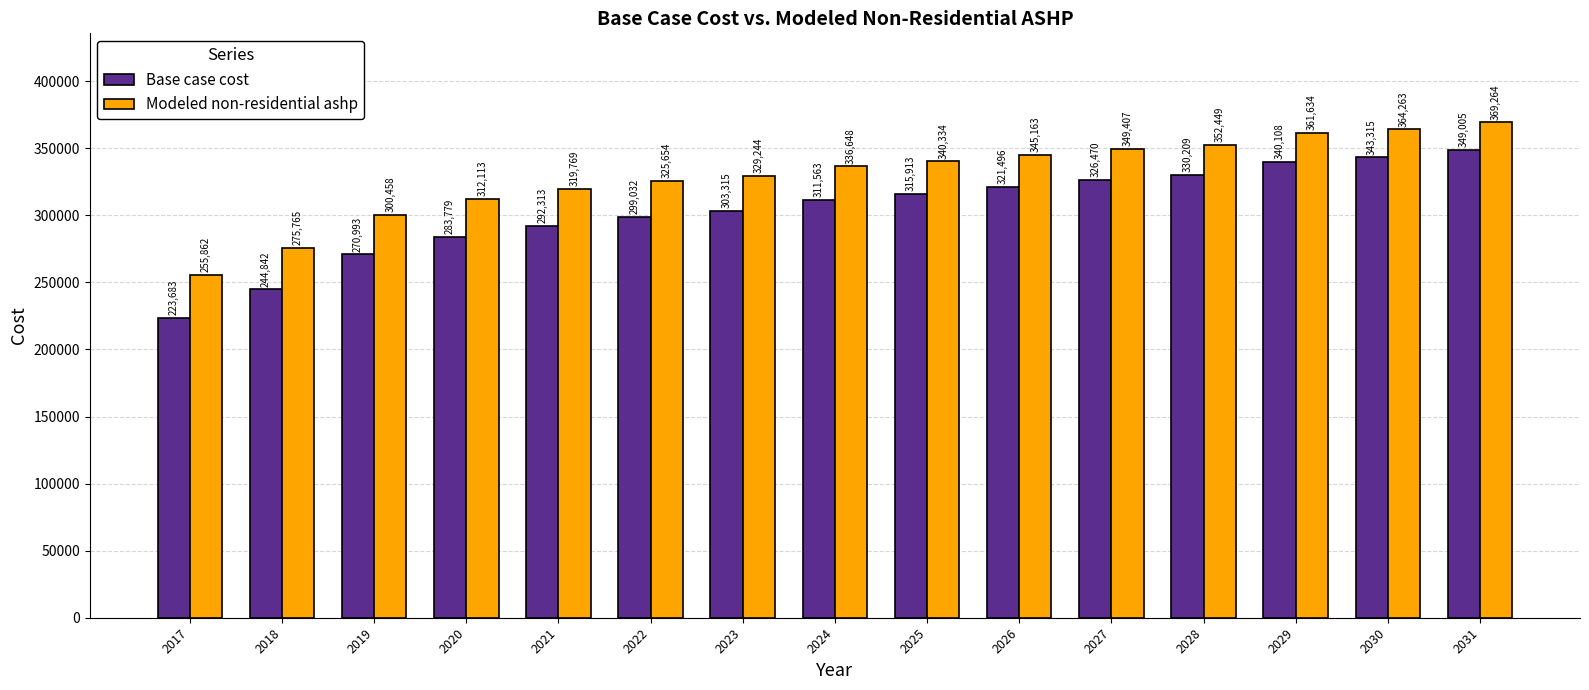

Between 2022 and 2028, which series saw the biggest shift?

Base case cost